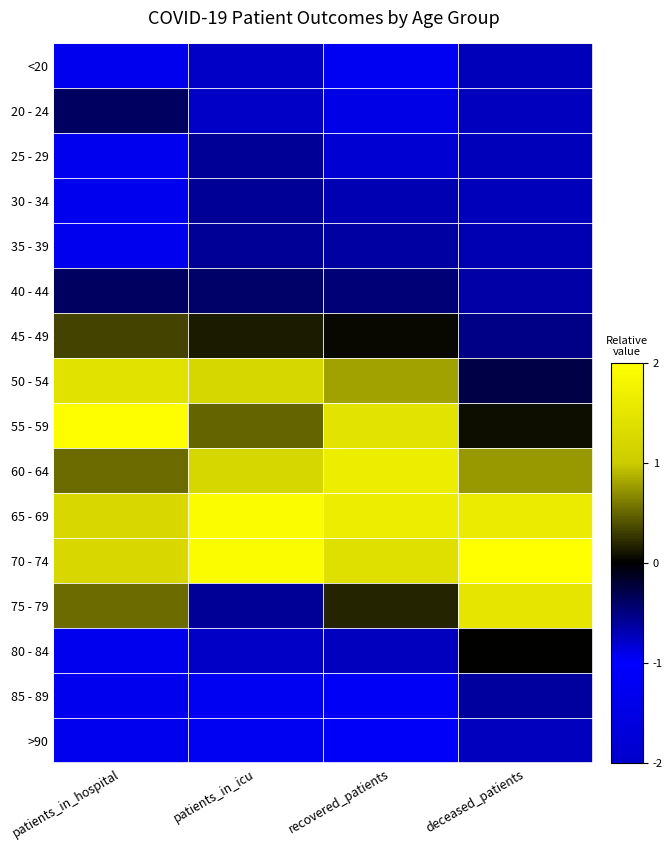

Which label corresponds to the largest value in the chart?

deceased_patients